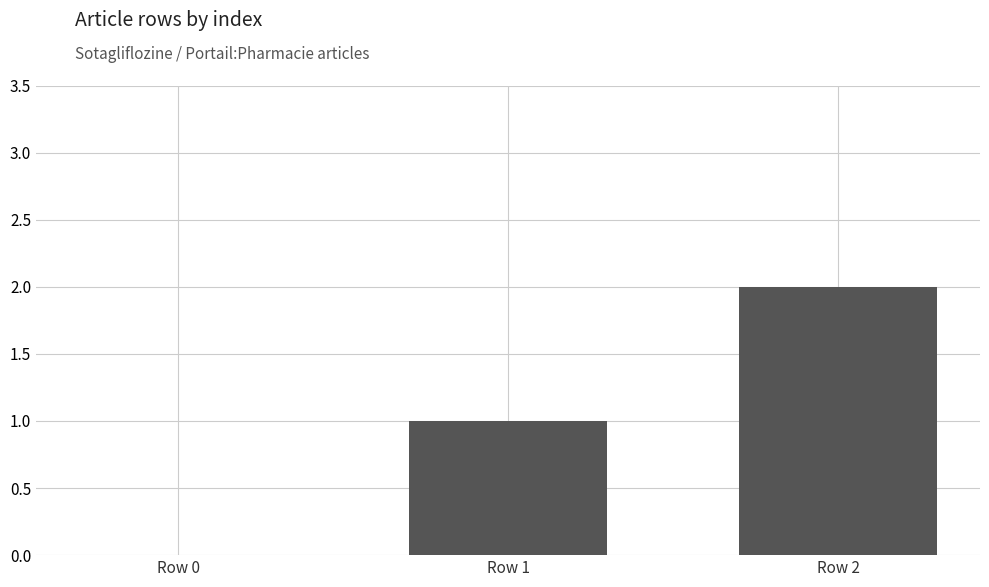

What is the average value?

1